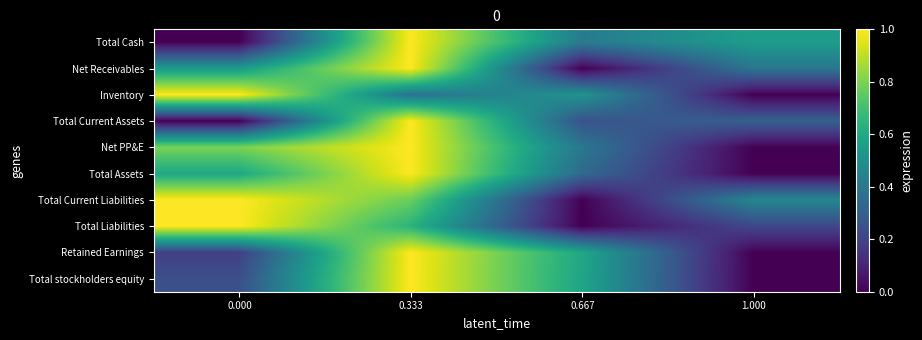

How many series are shown in this chart?

10